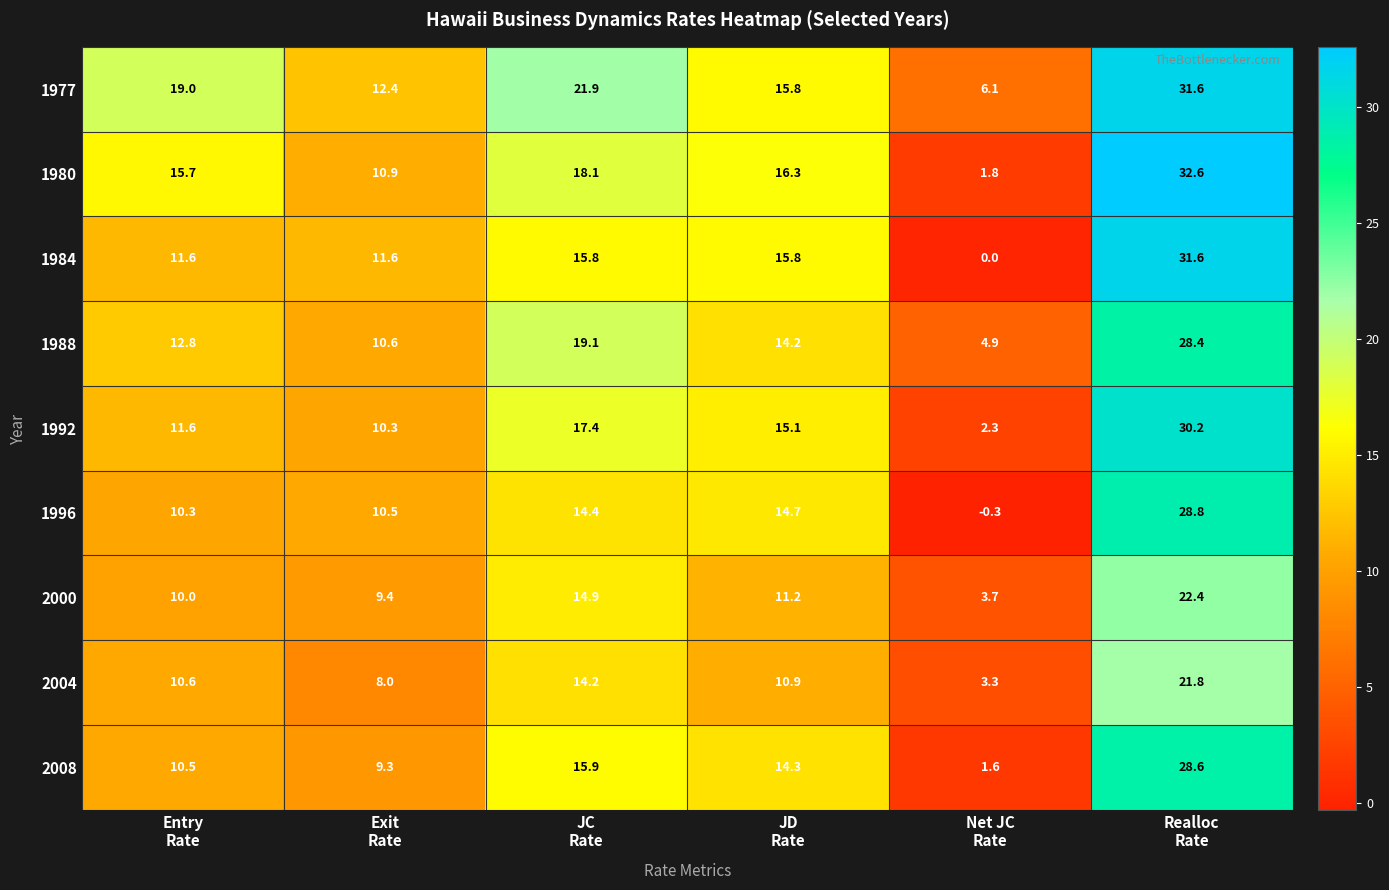

What is the highest value of the 1977 series?

31.6